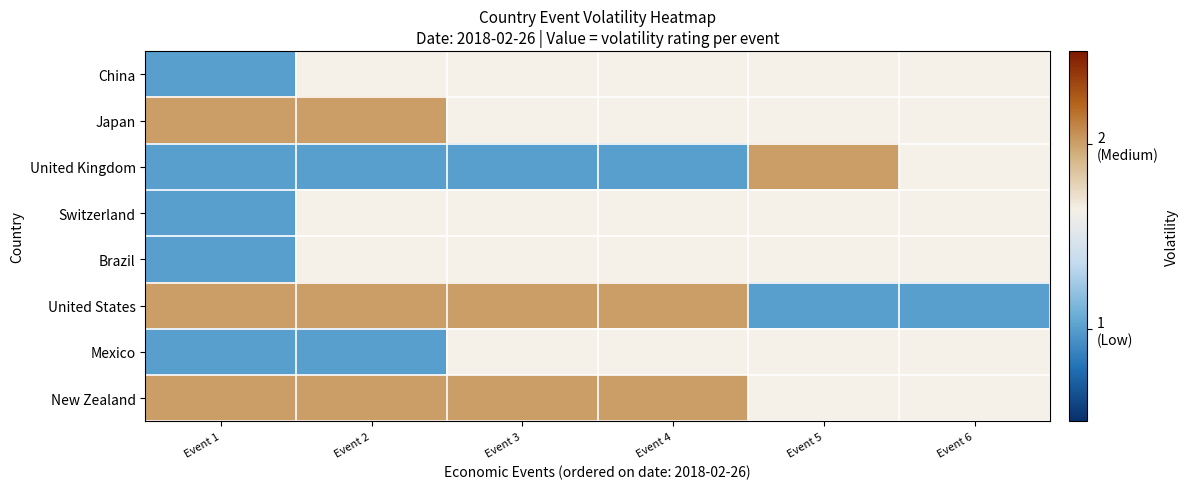

How many distinct data groups are displayed?

8